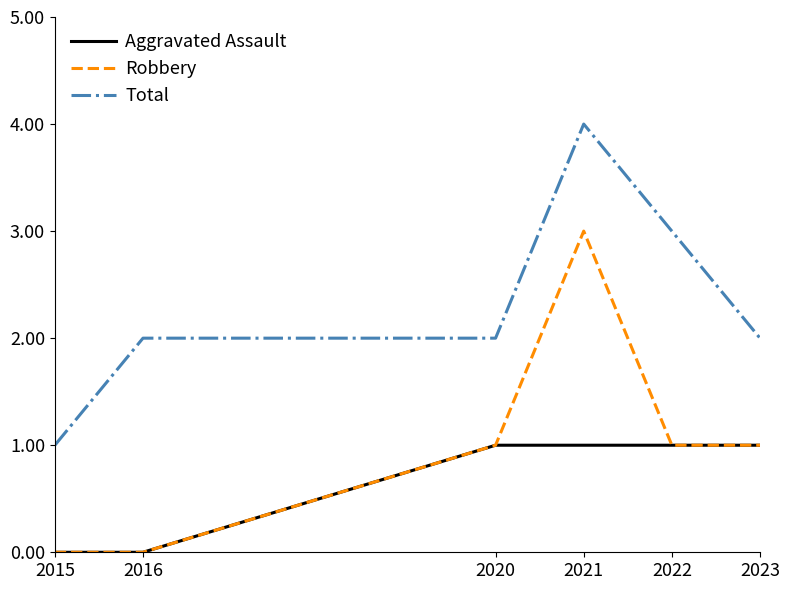

What is the spread (max minus min) of values at 2021?

3